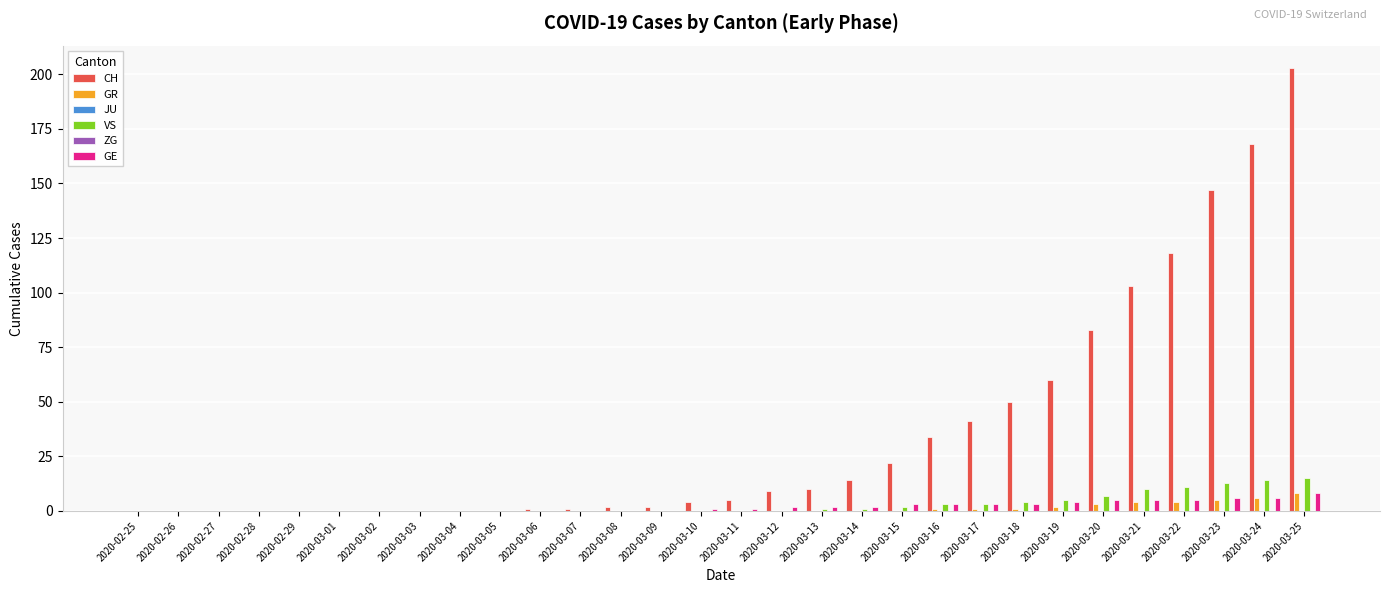

Reading left to right, transcribe all the data shown in this chart.

CH: 0	0	0	0	0	0	0	0	0	0	1	1	2	2	4	5	9	10	14	22	34	41	50	60	83	103	118	147	168	203
GR: 0	0	0	0	0	0	0	0	0	0	0	0	0	0	0	0	0	0	0	0	1	1	1	2	3	4	4	5	6	8
JU: 0	0	0	0	0	0	0	0	0	0	0	0	0	0	0	0	0	0	0	0	0	0	0	0	0	0	0	0	0	0
VS: 0	0	0	0	0	0	0	0	0	0	0	0	0	0	0	0	0	1	1	2	3	3	4	5	7	10	11	13	14	15
ZG: 0	0	0	0	0	0	0	0	0	0	0	0	0	0	0	0	0	0	0	0	0	0	0	0	0	0	0	0	0	0
GE: 0	0	0	0	0	0	0	0	0	0	0	0	0	0	1	1	2	2	2	3	3	3	3	4	5	5	5	6	6	8